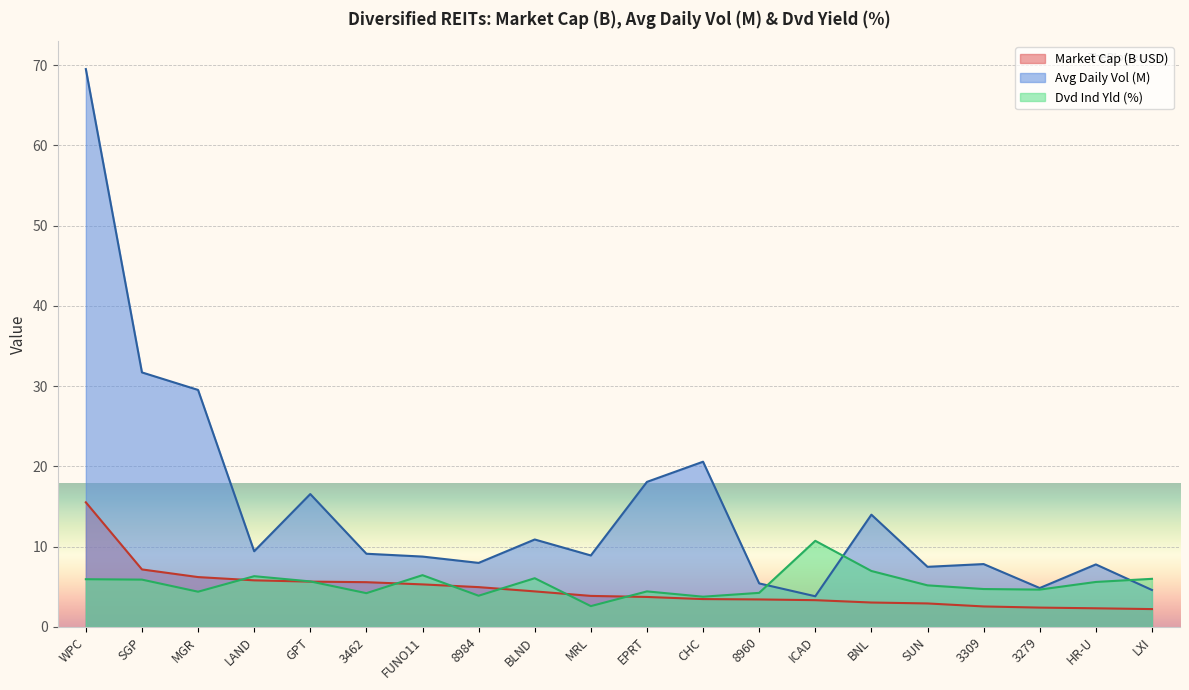

How many distinct data groups are displayed?

3